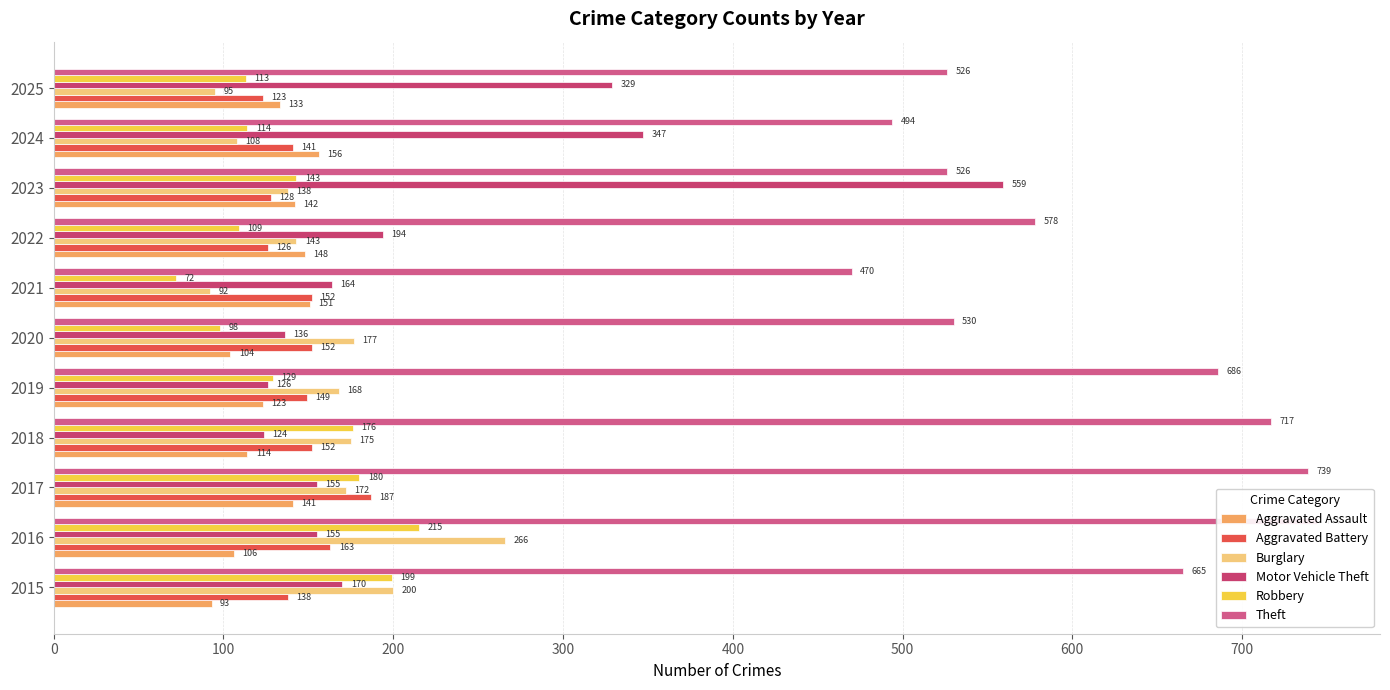

Is it true that Robbery equals 135 at 2016?

False